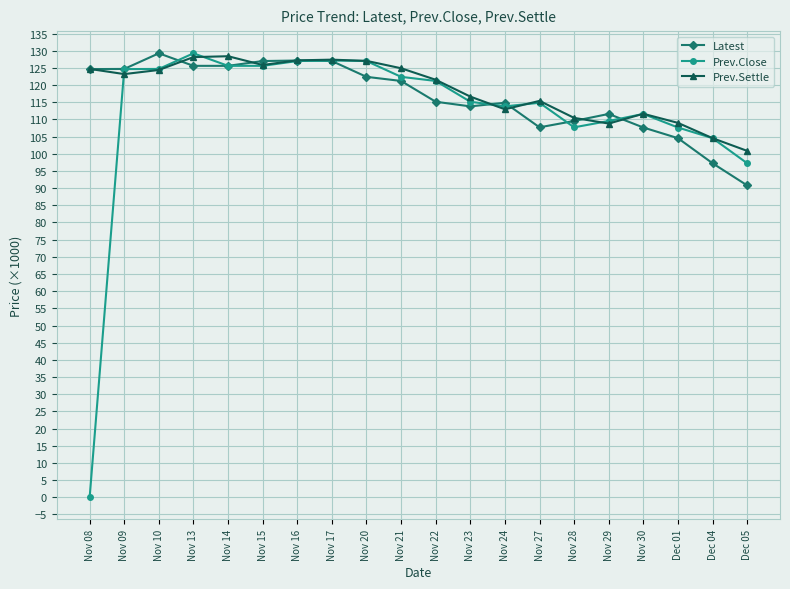

What is the label of the 8th point from the right?

Nov 24